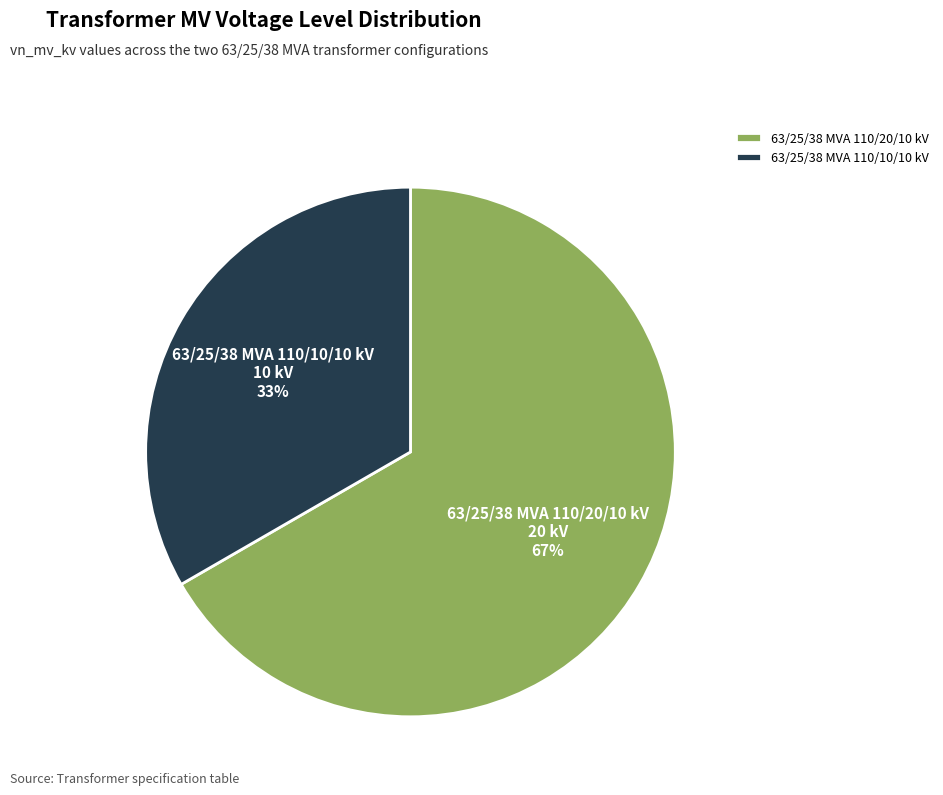

Between 63/25/38 MVA 110/20/10 kV and 63/25/38 MVA 110/10/10 kV, which is larger?

63/25/38 MVA 110/20/10 kV